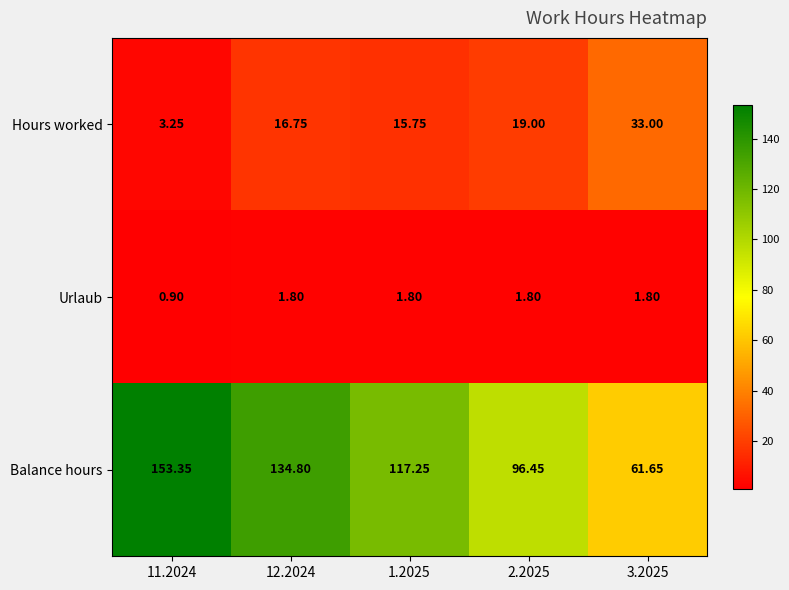

Rank the series at 3.2025 from lowest to highest value.

Urlaub, Hours worked, Balance hours